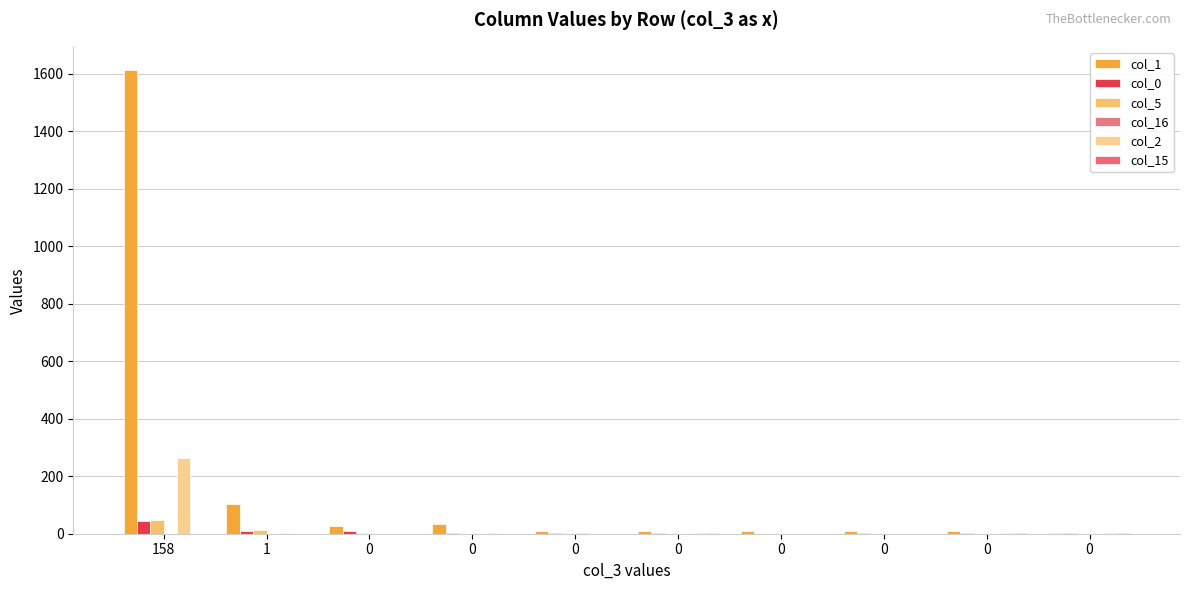

Is it true that col_0 equals 1 at 0?

True